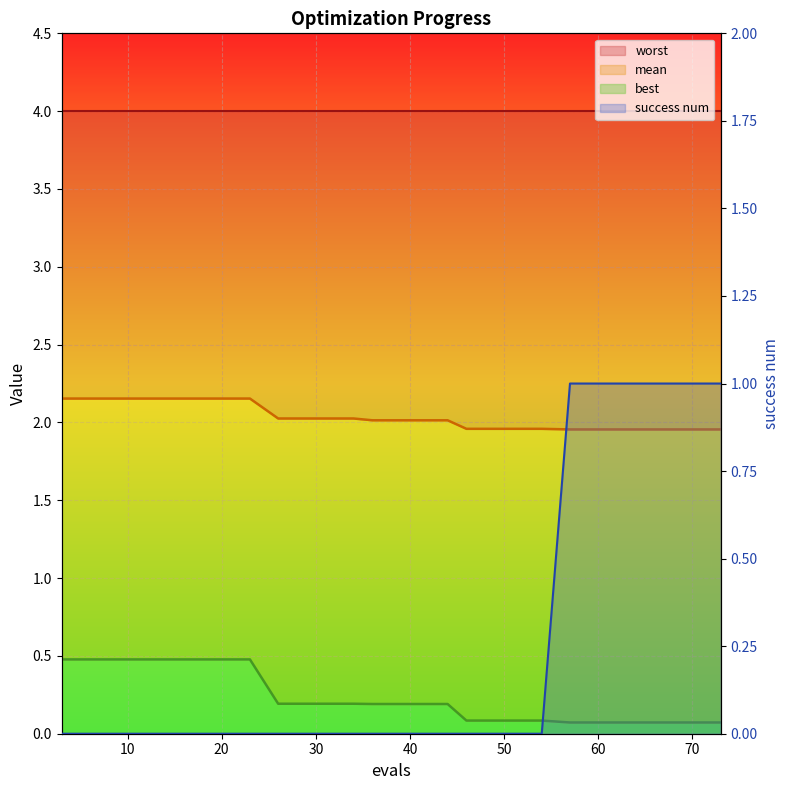

Rank the categories by mean value from highest to lowest.

3, 7, 11, 15, 19, 23, 26, 30, 34, 36, 40, 44, 46, 50, 54, 57, 61, 65, 69, 73